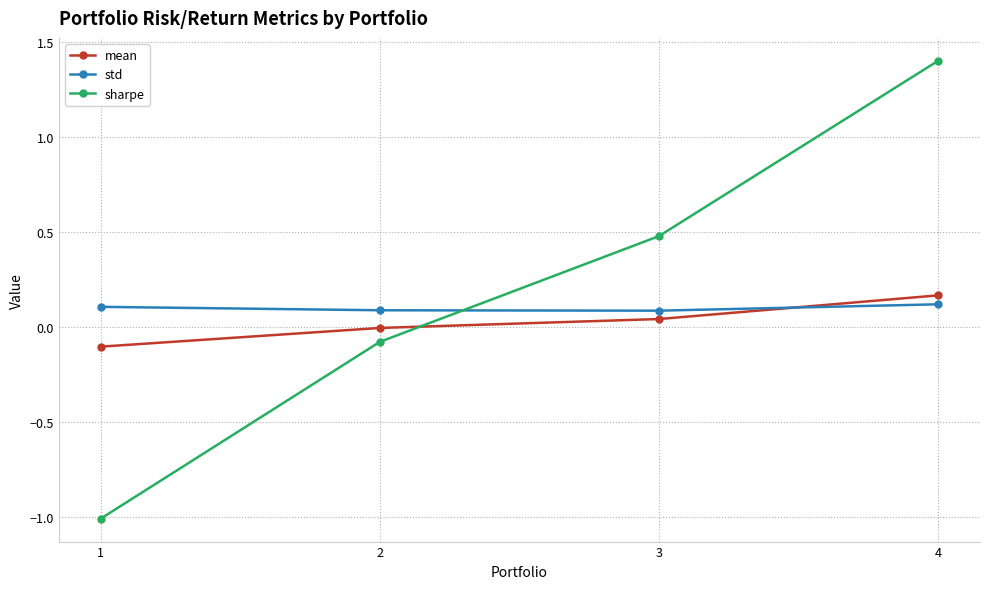

Which category has the highest value across all series?

4